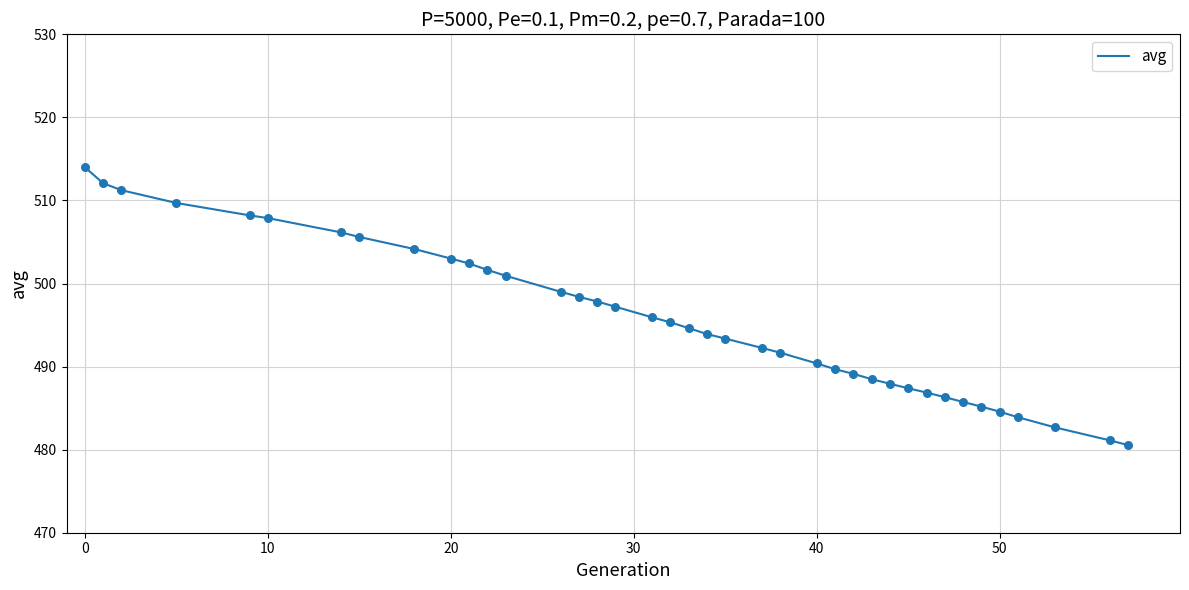

What is the smallest value displayed?

480.6